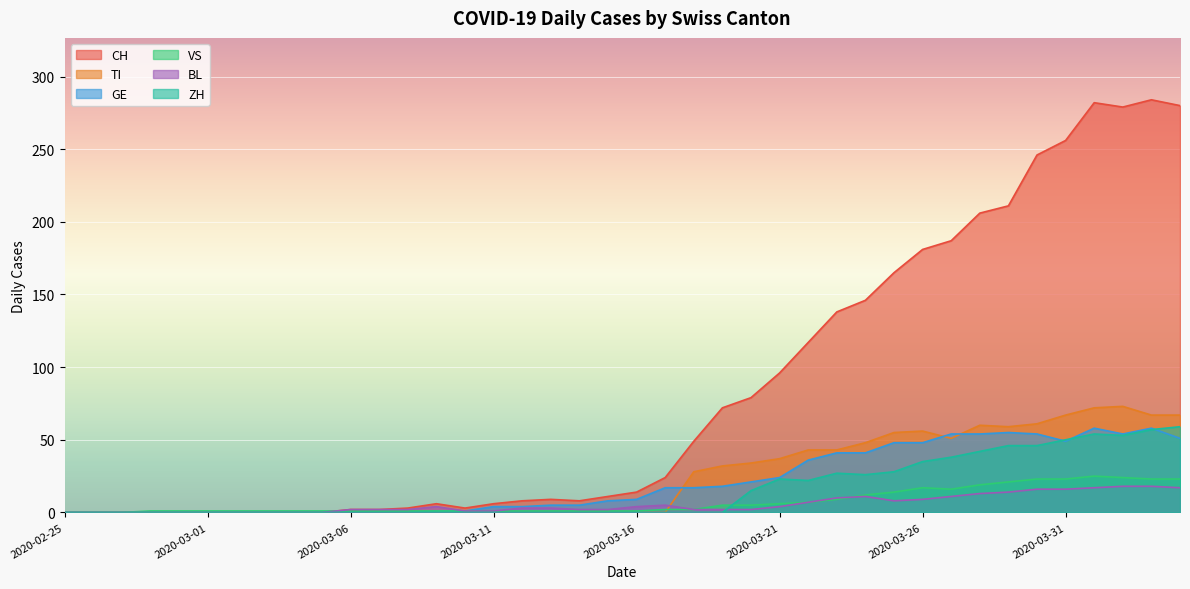

What is the difference between the TI values at 2020-04-02 and 2020-02-28?

73